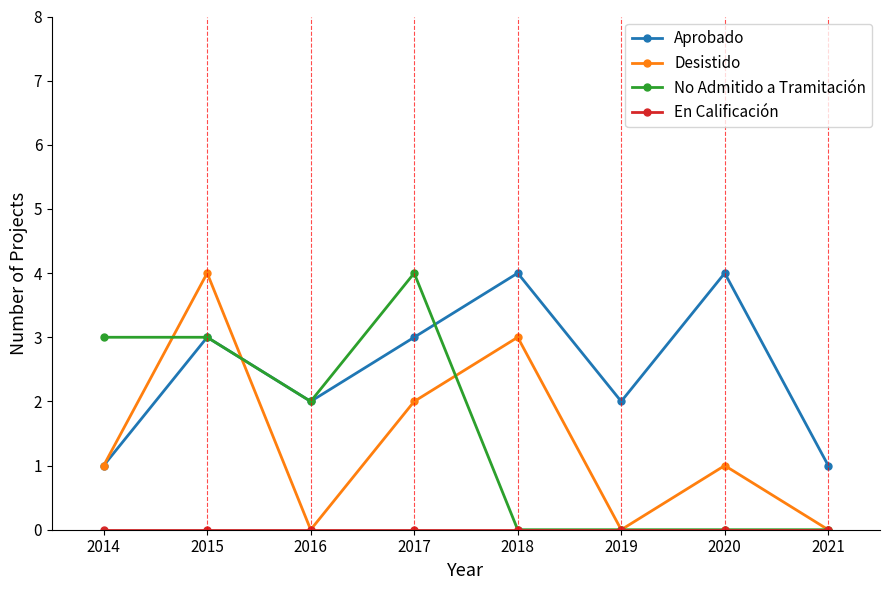

What is the sum of the Aprobado values at 2018 and 2020?

8